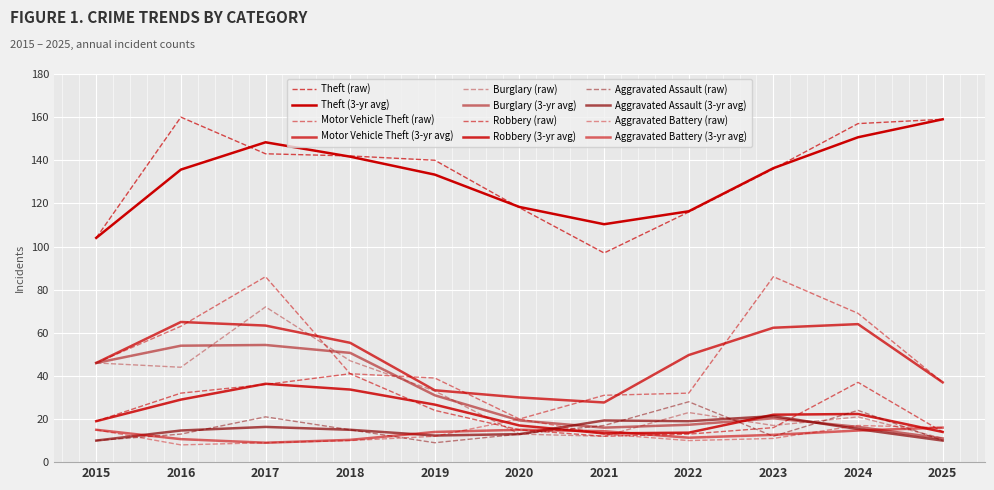

Which series has the largest total across all categories?

Theft